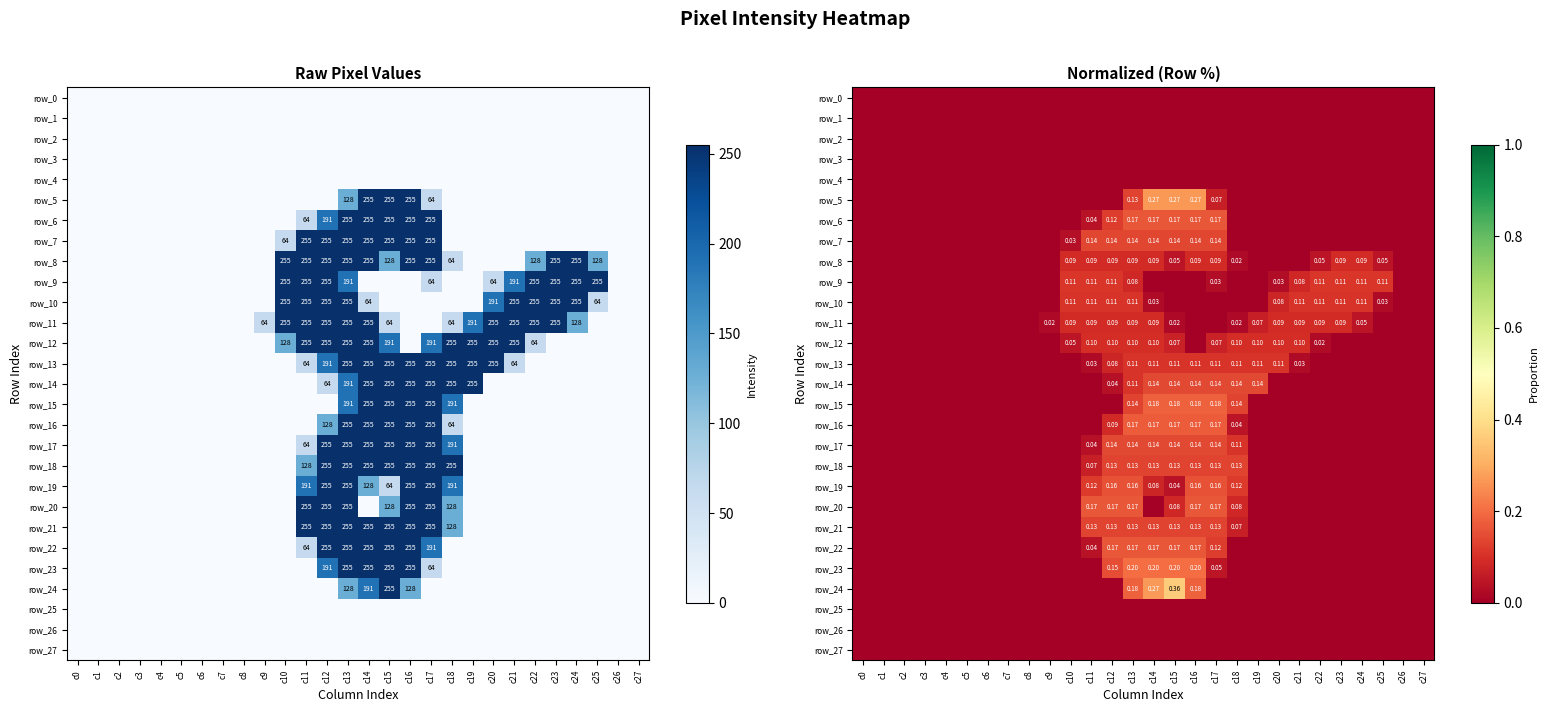

Is it true that row_5 equals -0.2 at c6?

False